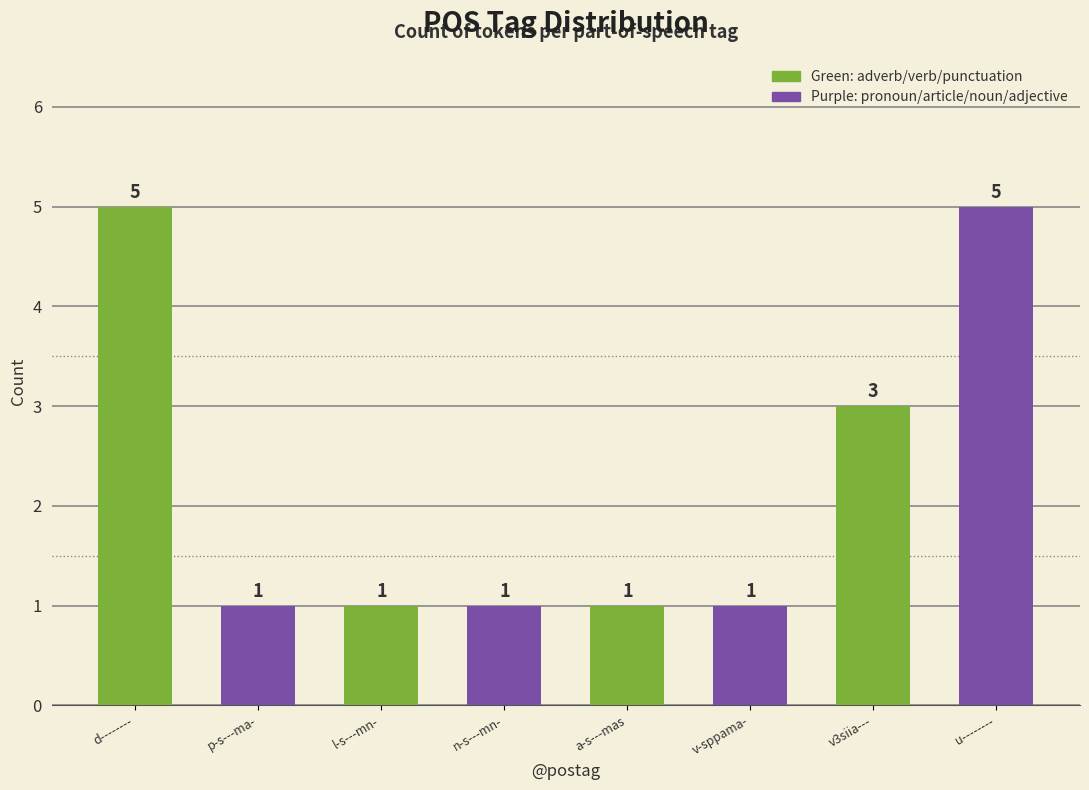

The chart shows a value of 1 at v-sppama-. True or false?

True